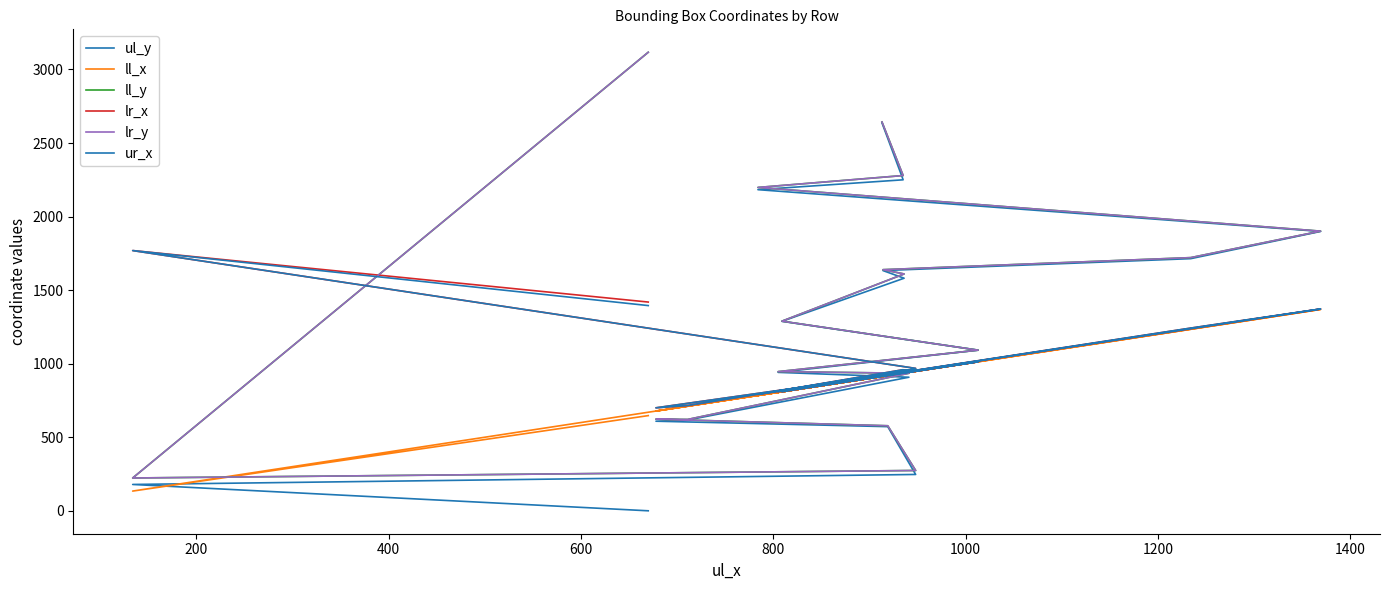

After their last crossing, which series has the higher values: ll_x or lr_y?

lr_y